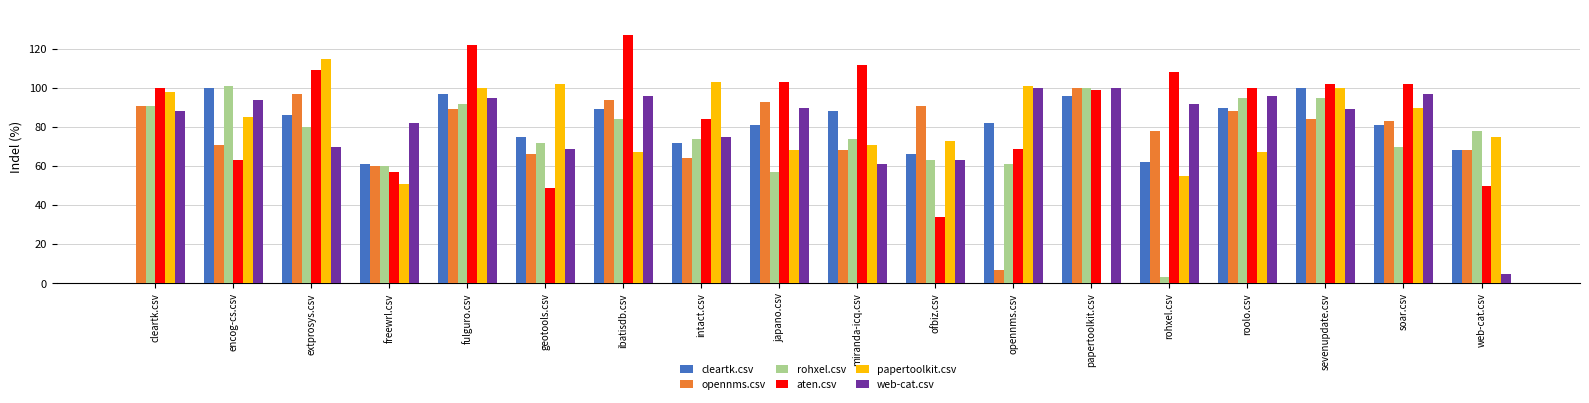

Which series has the largest range (max minus min)?

papertoolkit.csv